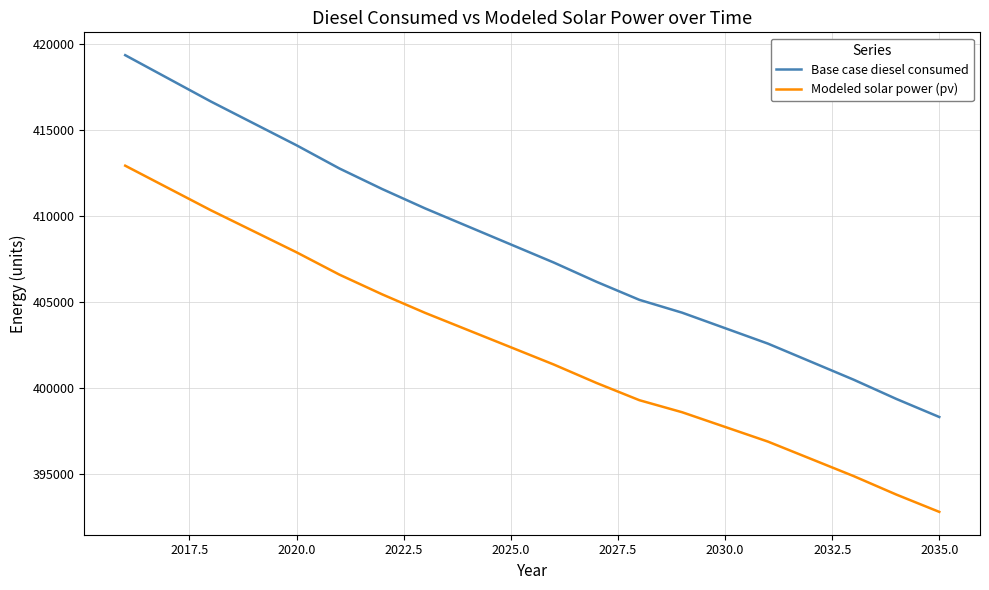

Which series has the largest total across all categories?

Base case diesel consumed